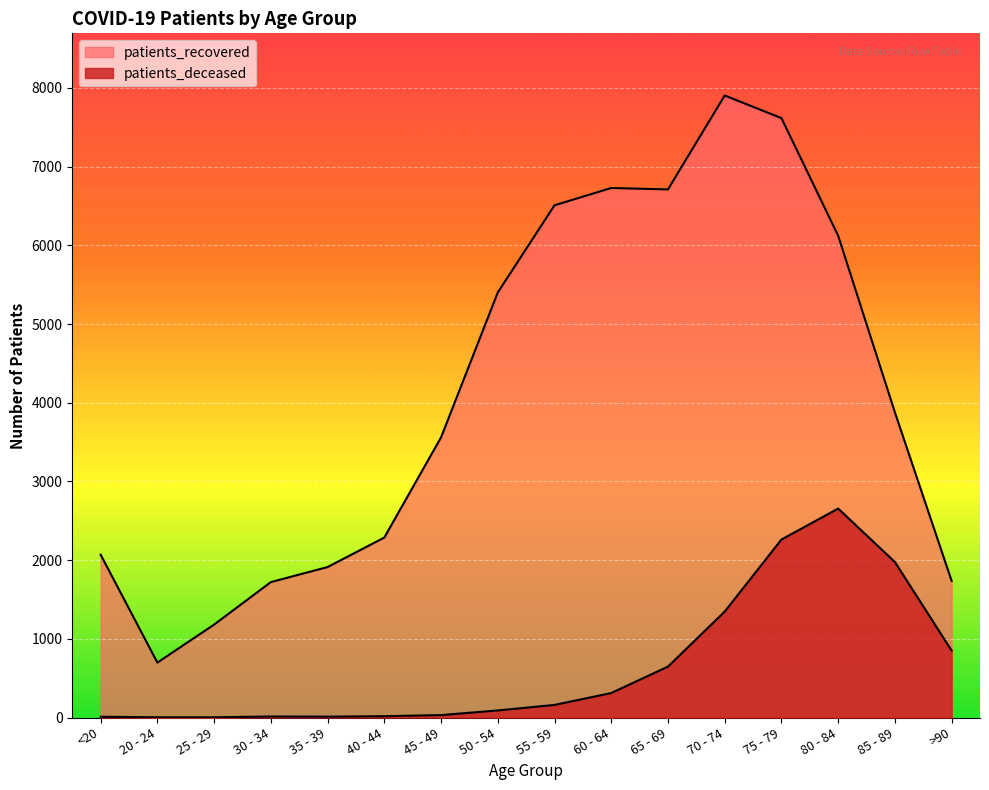

What is the sum of all patients_recovered values?

66035